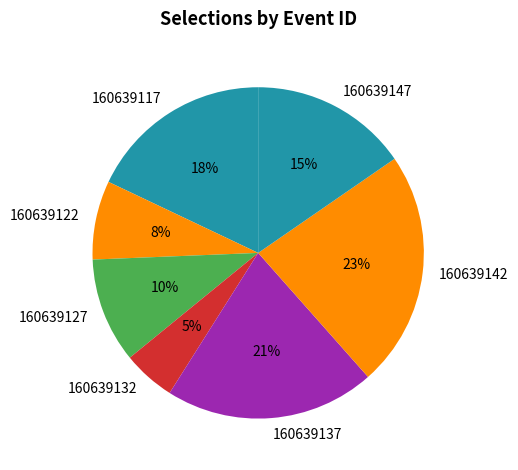

Is it true that 160639132 is 5% of the pie?

True